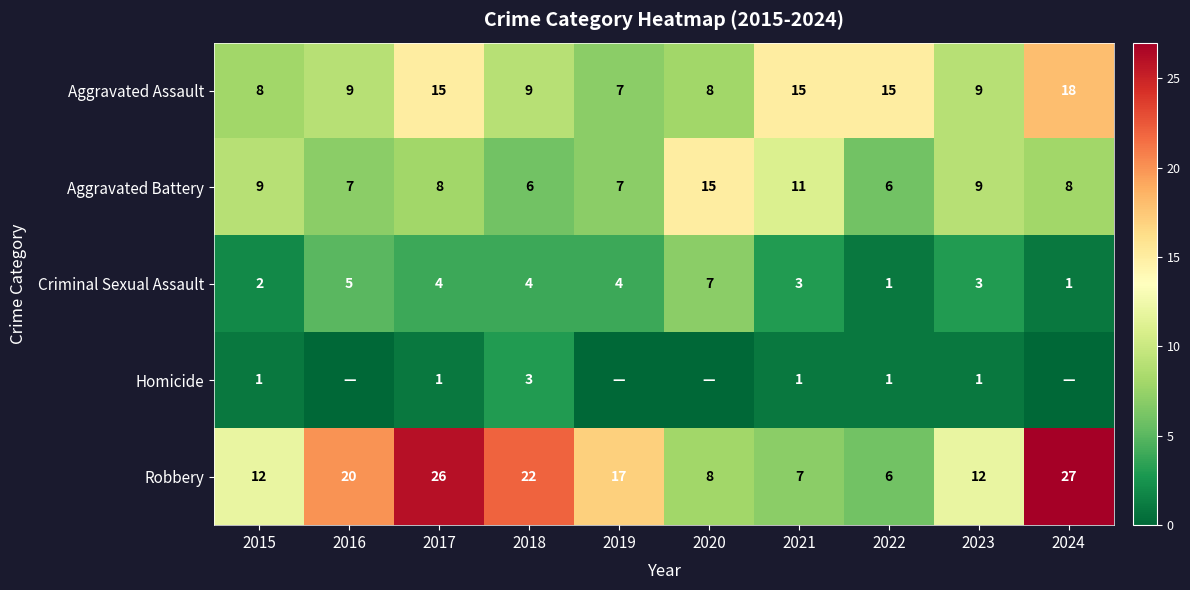

Which label corresponds to the largest value in the chart?

2024